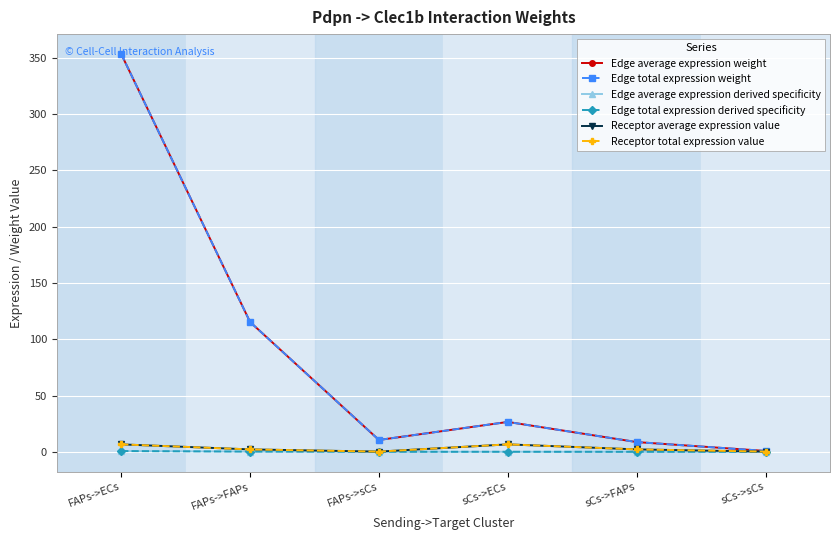

What is the sum of the Edge total expression derived specificity values at FAPs->FAPs and sCs->FAPs?

0.2